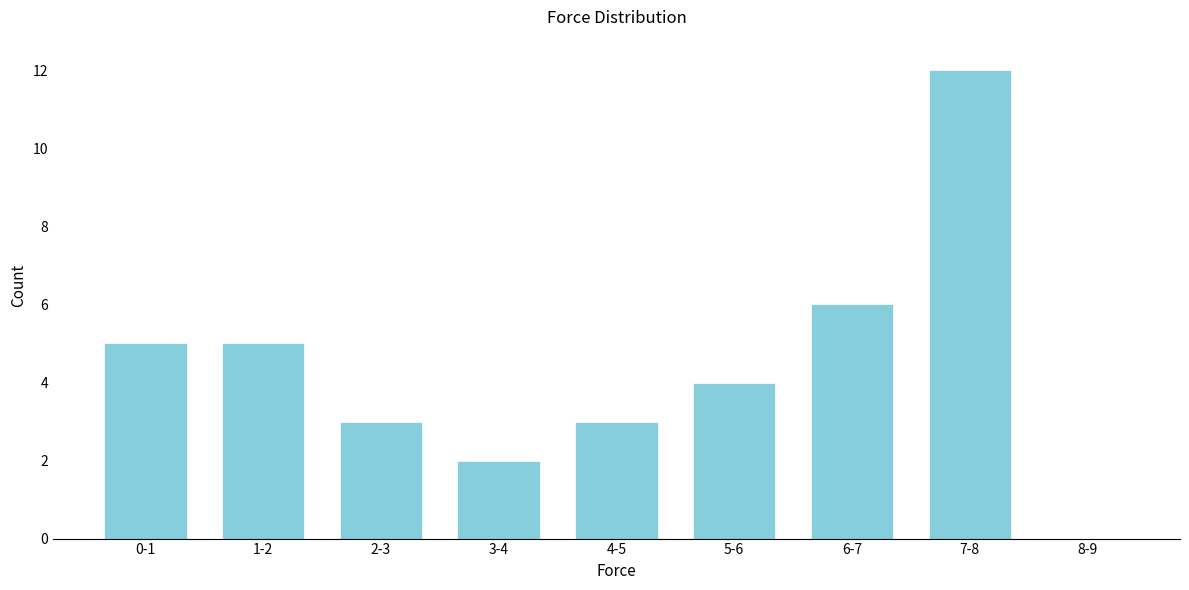

What is the greatest value displayed?

12